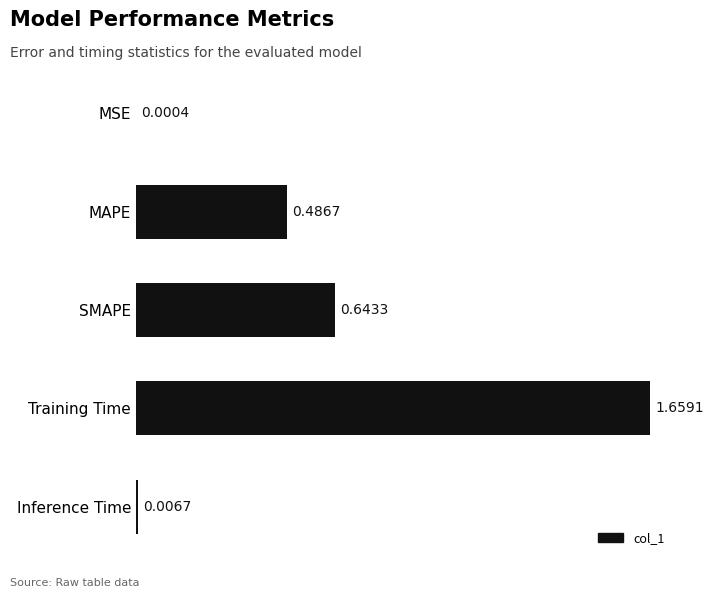

At which label is the value closest to 0?

MSE